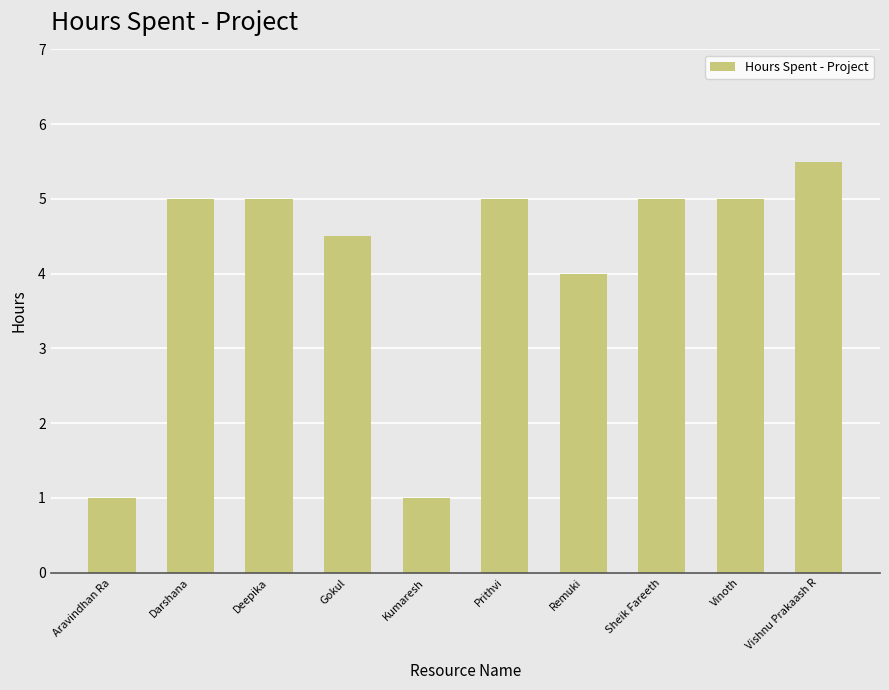

What is the greatest value displayed?

5.5